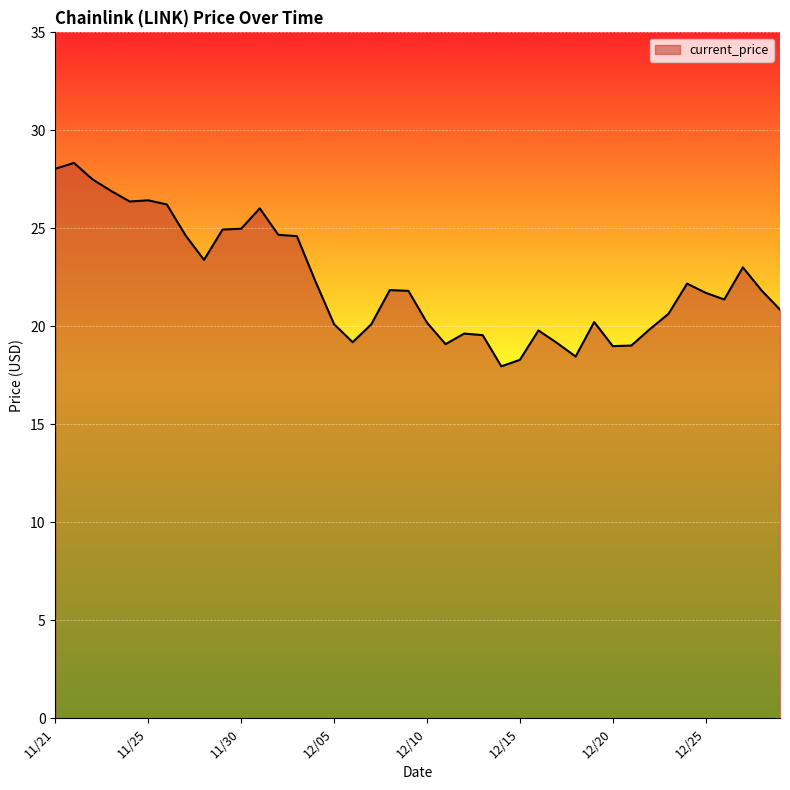

What is the minimum value shown in the chart?

18.0